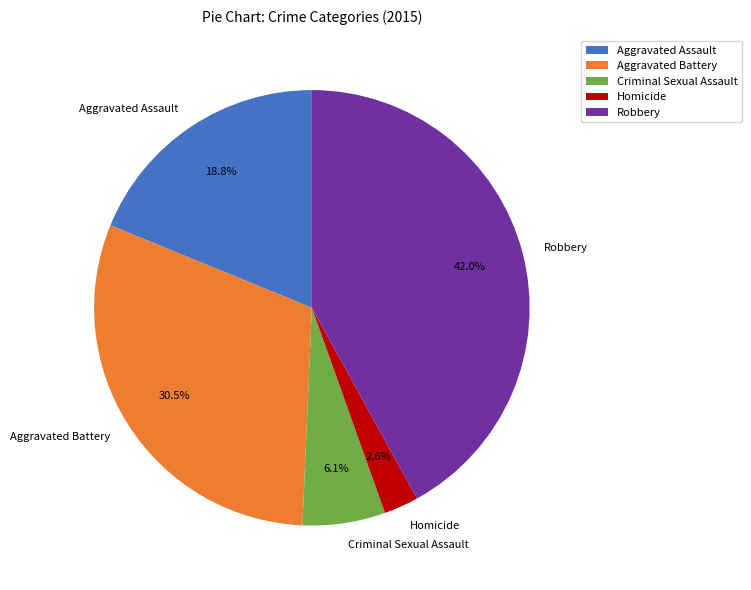

Is the sum of Criminal Sexual Assault and Aggravated Battery greater than half?

No